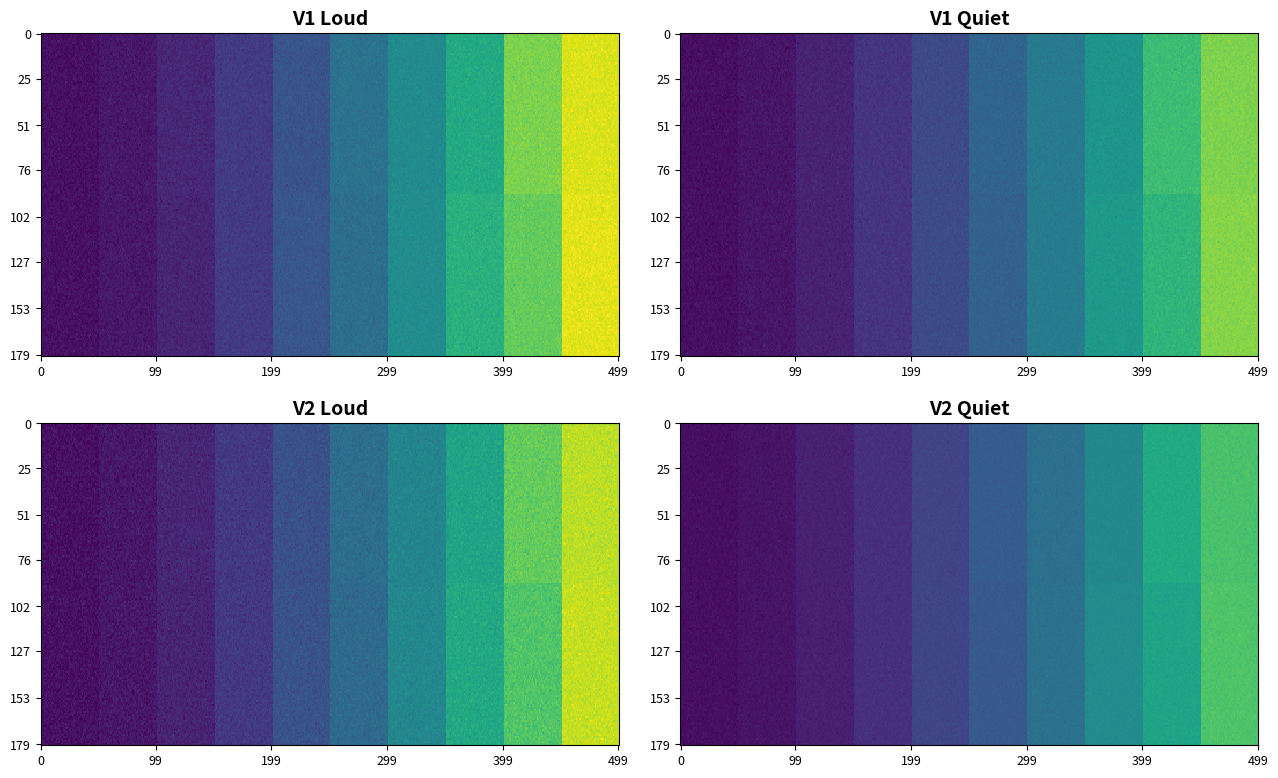

Between cs3 and cs5, which series saw the biggest shift?

V2